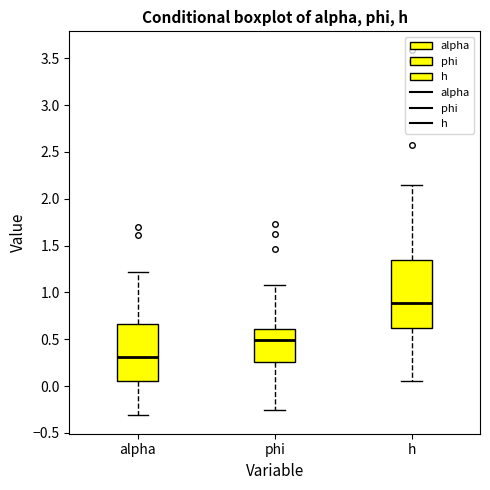

Reading left to right, transcribe this box plot: for each box, give where its median line is, the range the box spans, and where its two whiskers end, as read against the y-axis. The values are not printed on the chart, so give them approximately, as read against the axis.

alpha: median 0.30, box 0.05 to 0.65, whiskers -0.30 to 1.20
phi: median 0.50, box 0.25 to 0.60, whiskers -0.25 to 1.10
h: median 0.90, box 0.60 to 1.35, whiskers 0.05 to 2.15